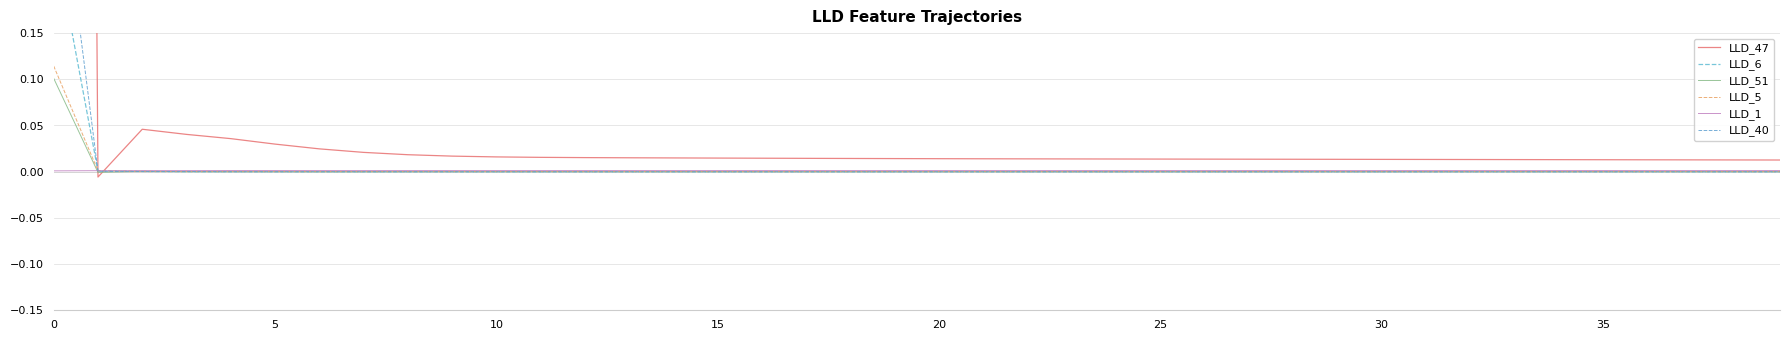

In LLD_47, how many points are higher than both neighbors (excluding endpoints)?

1